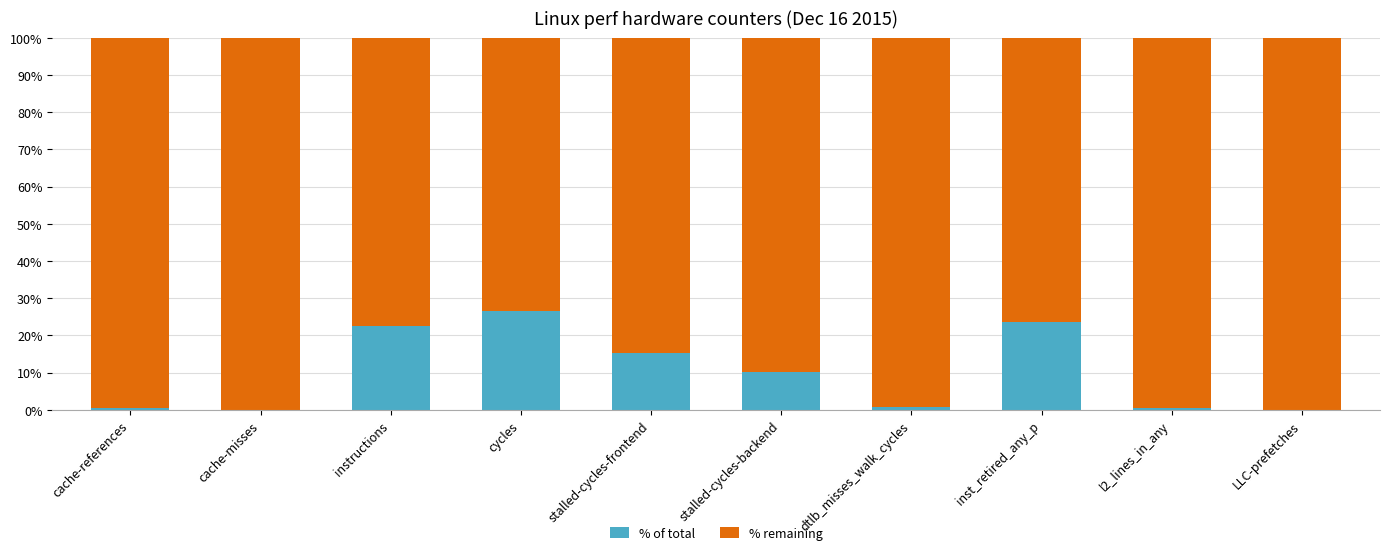

The % of total series shows 0.5 at l2_lines_in_any. True or false?

True